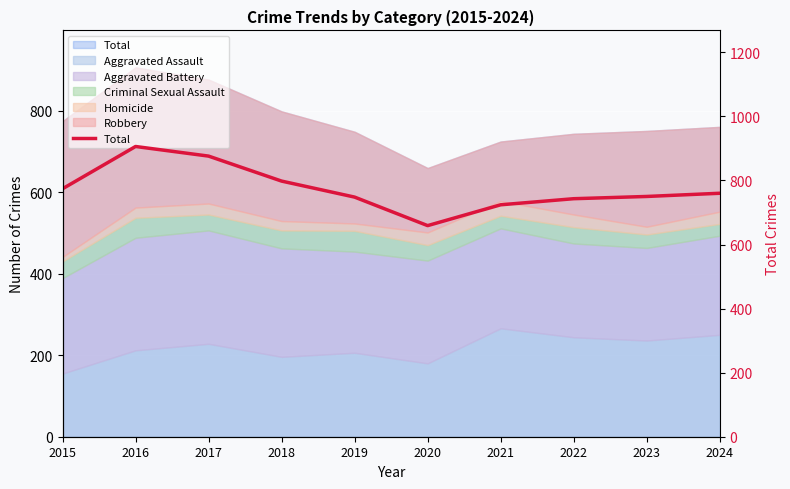

Rank the categories by value from lowest to highest.

2020, 2021, 2022, 2019, 2023, 2024, 2015, 2018, 2017, 2016